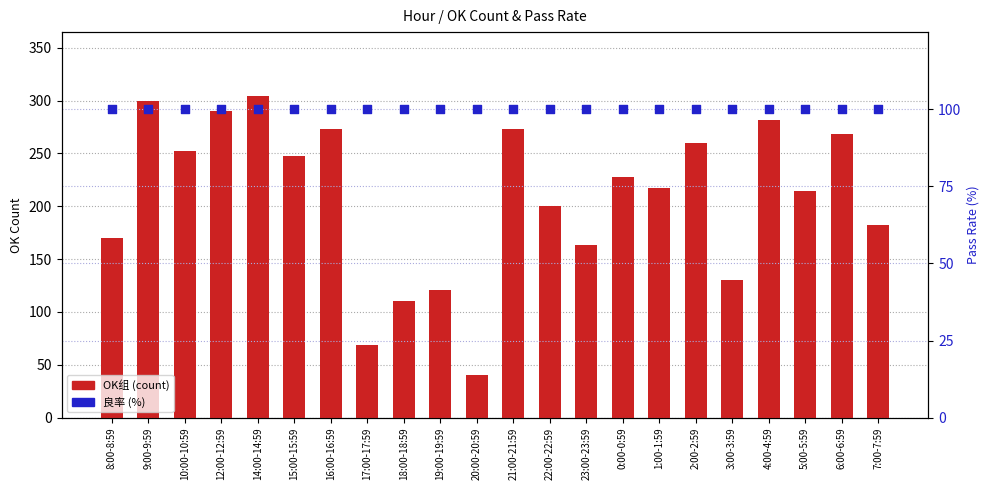

Which series has the largest Y range (max minus min)?

OK组 (count)